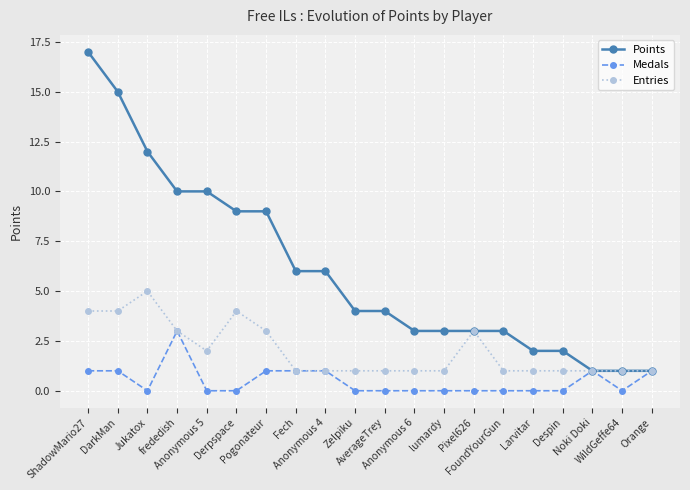

What is the value of the Entries point at the 11th from the left?

1